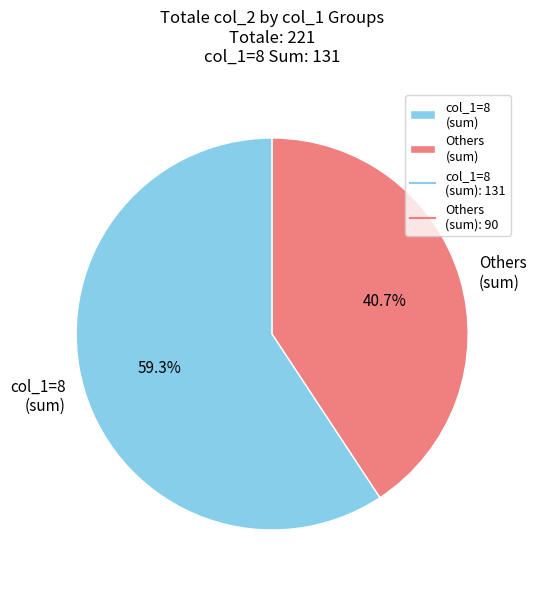

To the nearest percent, what is the average slice percentage?

50%